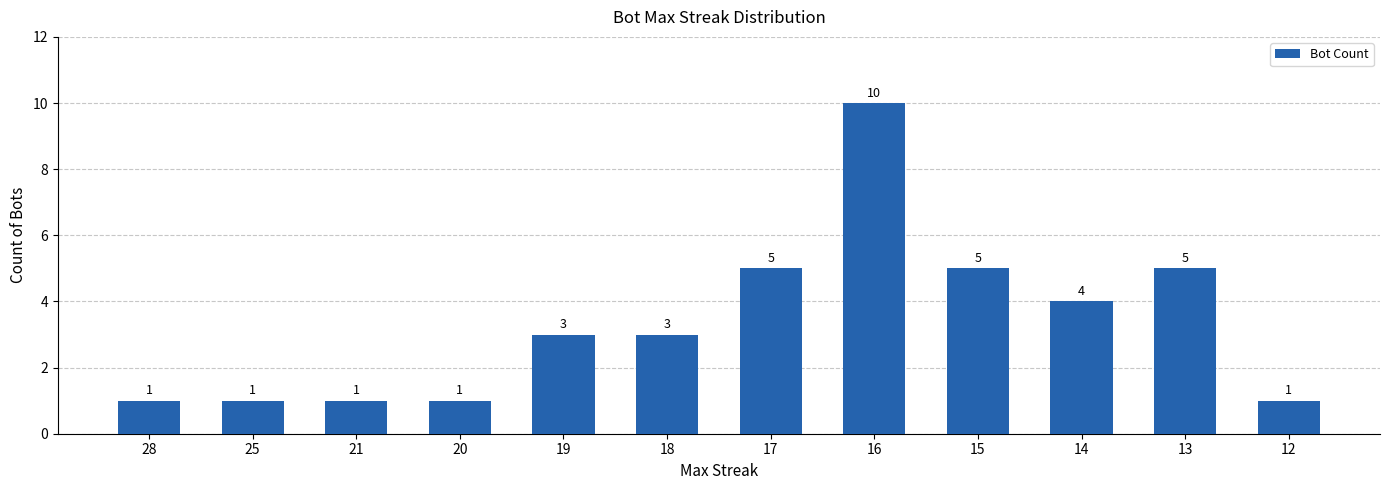

Reading left to right, what are all the values shown in this chart?

1	1	1	1	3	3	5	10	5	4	5	1